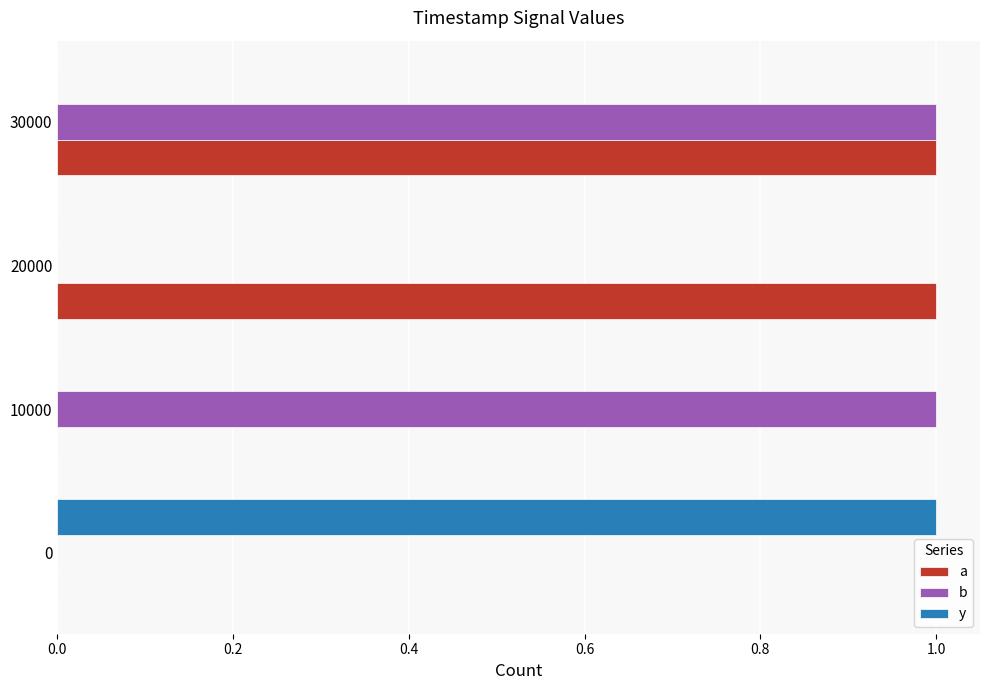

At which category is the sum across all series the highest?

30000